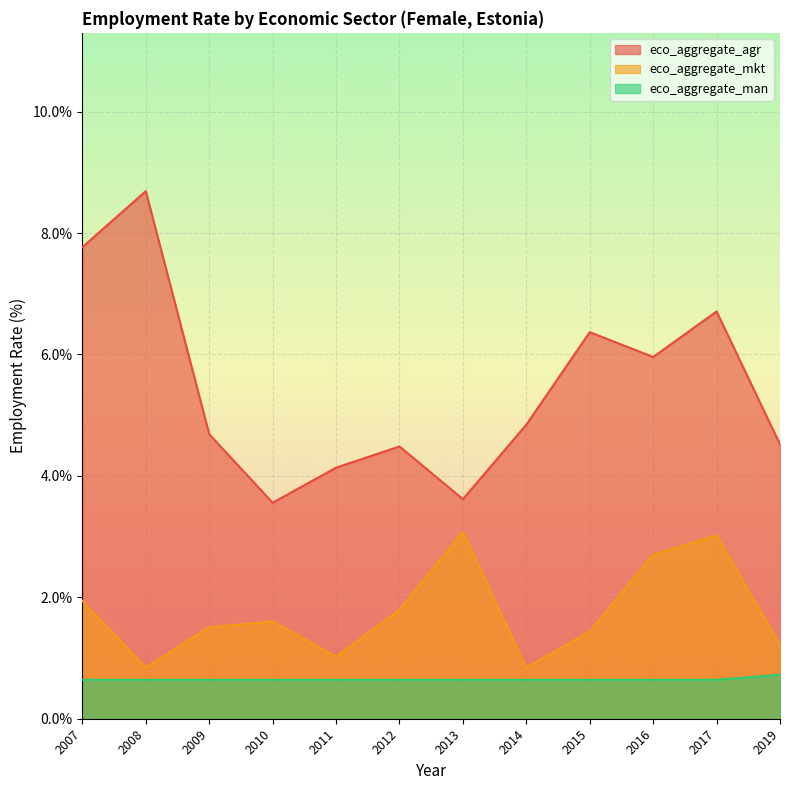

Reading right to left, extract all data points from this chart.

eco_aggregate_agr: 4.5	6.7	6.0	6.4	4.8	3.6	4.5	4.1	3.6	4.7	8.7	7.8
eco_aggregate_mkt: 1.2	3.0	2.7	1.4	0.8	3.1	1.8	1.0	1.6	1.5	0.8	1.9
eco_aggregate_man: 0.7	0.6	0.6	0.6	0.6	0.6	0.6	0.6	0.6	0.6	0.6	0.6